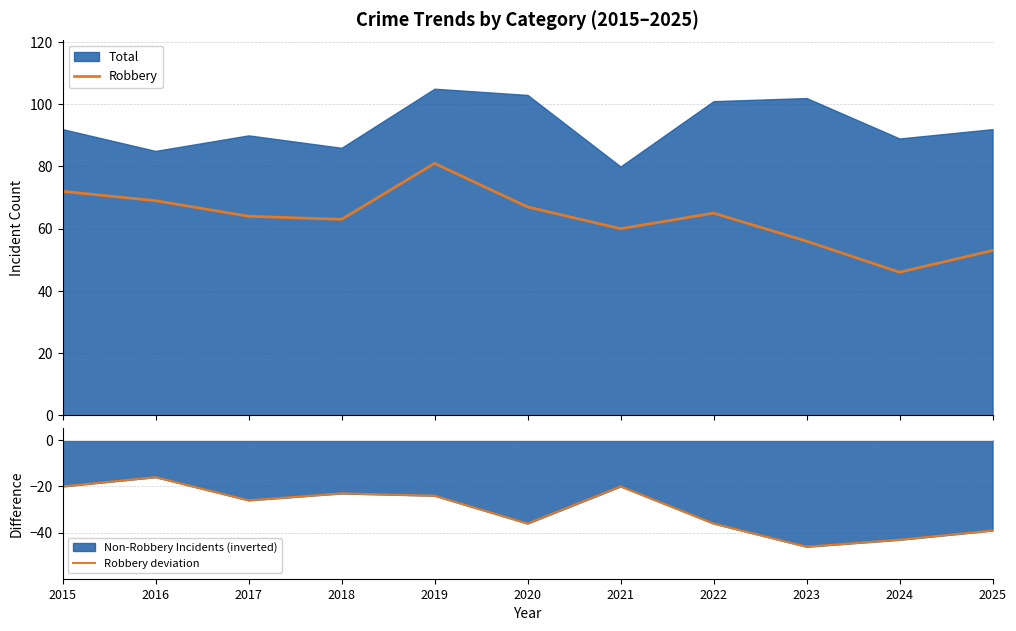

What is the average value of the Robbery deviation series?

-30